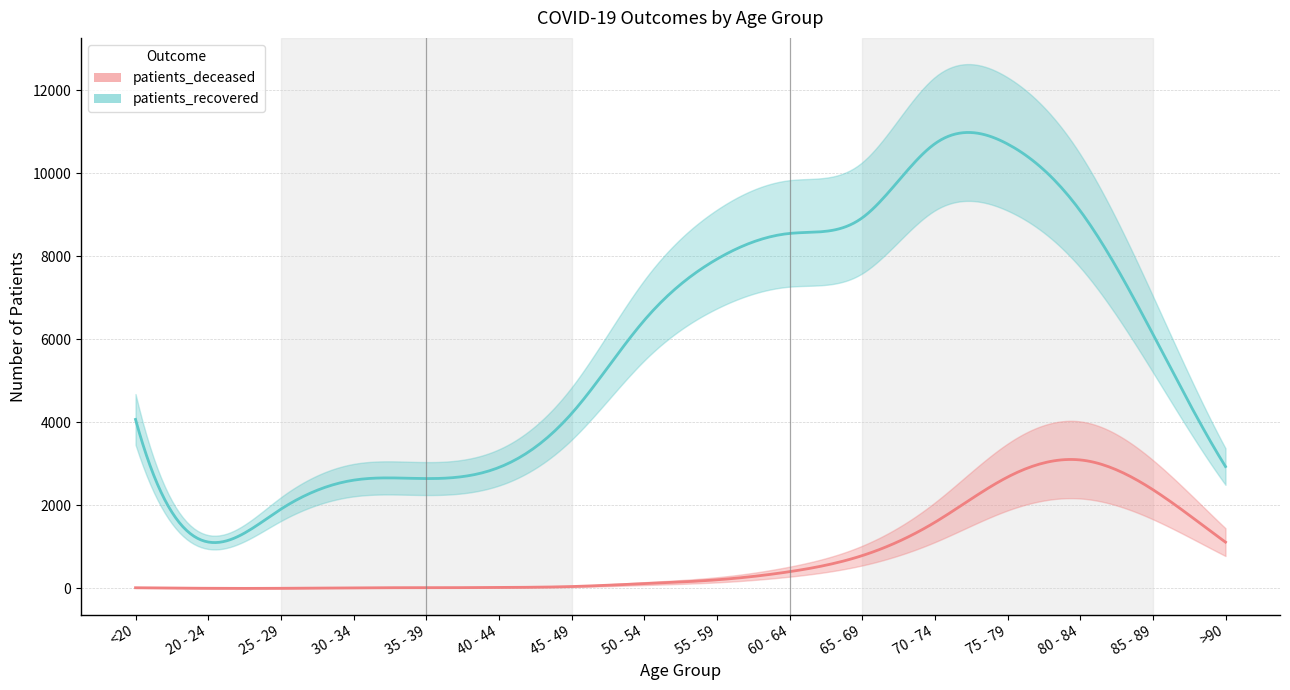

The value of patients_recovered at 30 - 34 is 4123. True or false?

False